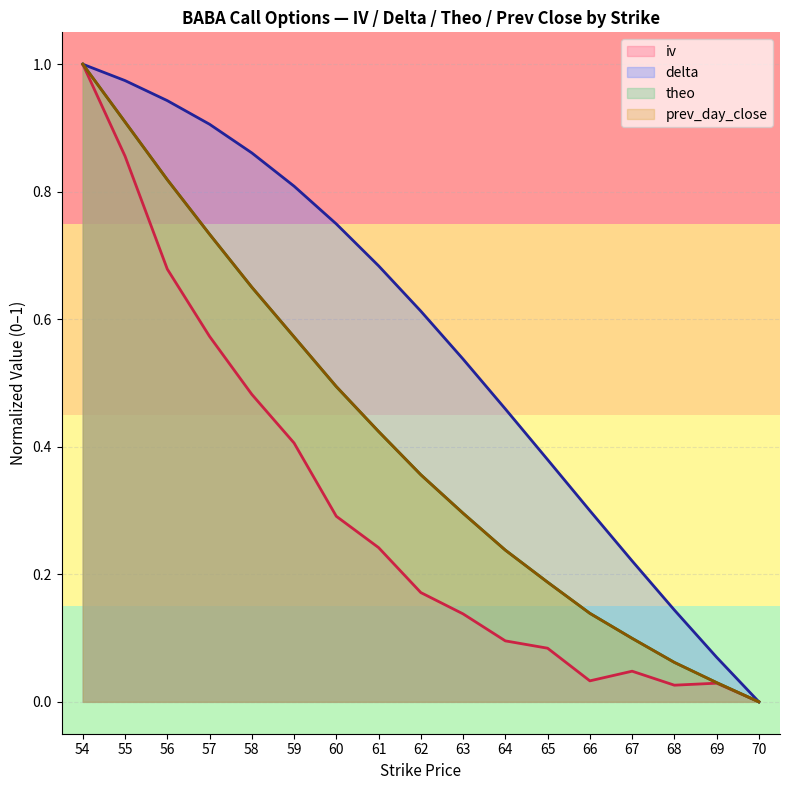

True or false: delta has a value of 0.1 at 68.

True